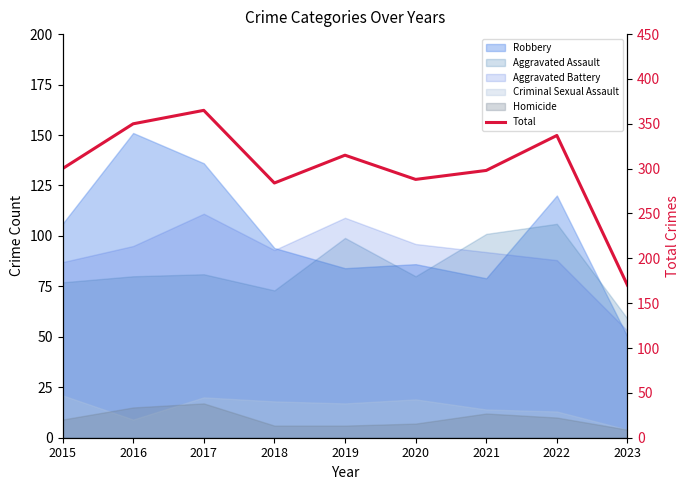

Where does the data first go above 300?

2016